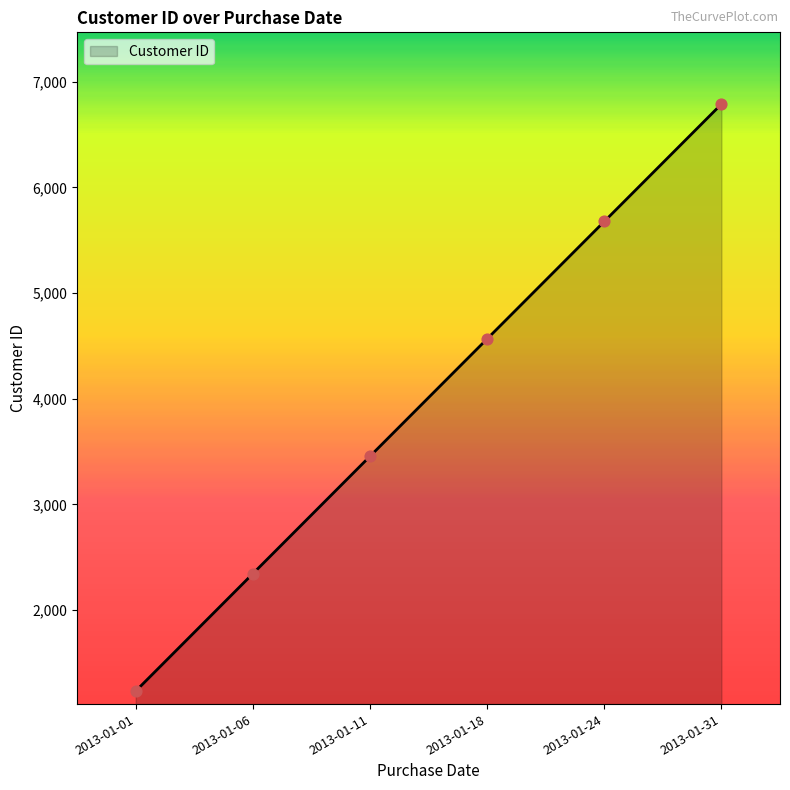

What is the change in value from 2013-01-06 to 2013-01-11?

+1111